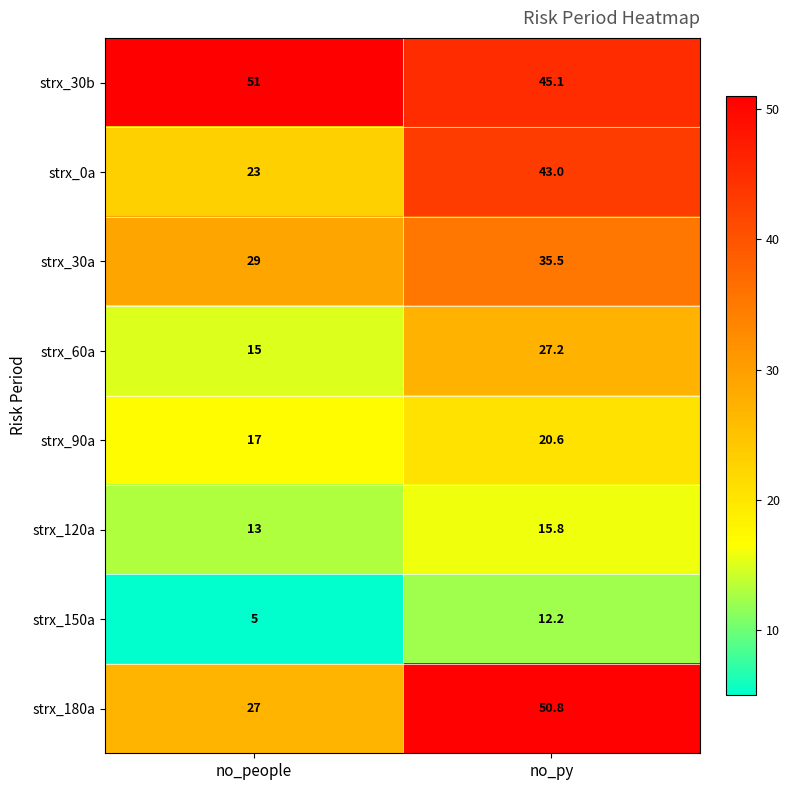

What value does the strx_60a series have at no_people?

15.0